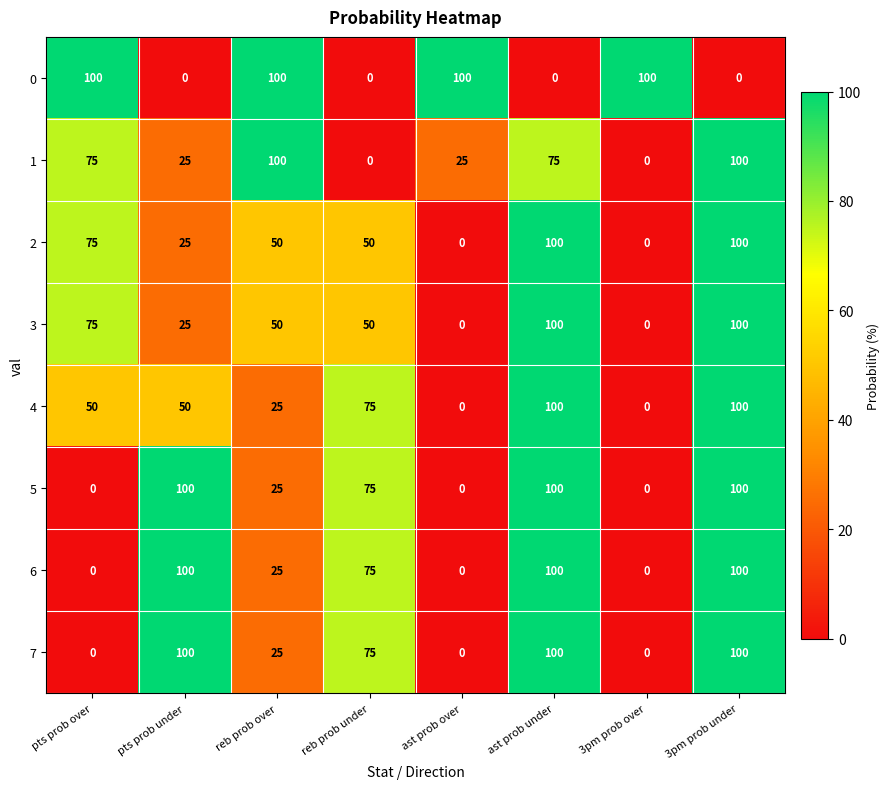

Is it true that 3 equals 43 at 3pm prob over?

False